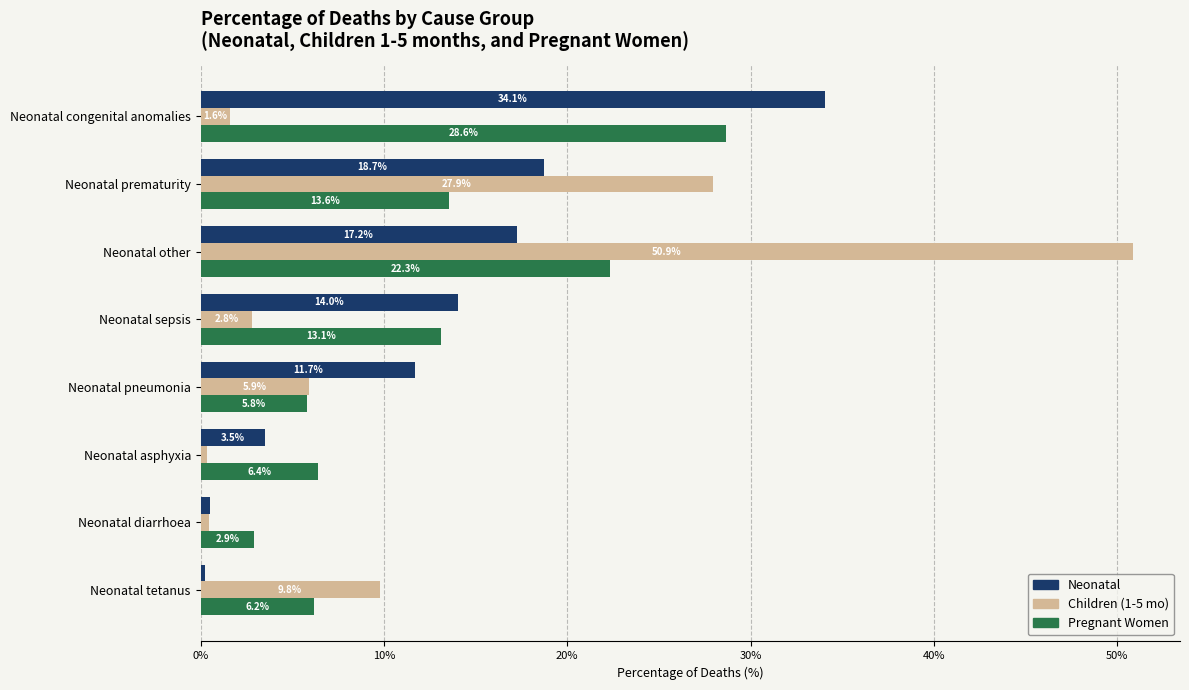

What is the spread (max minus min) of values at Neonatal other?

33.7